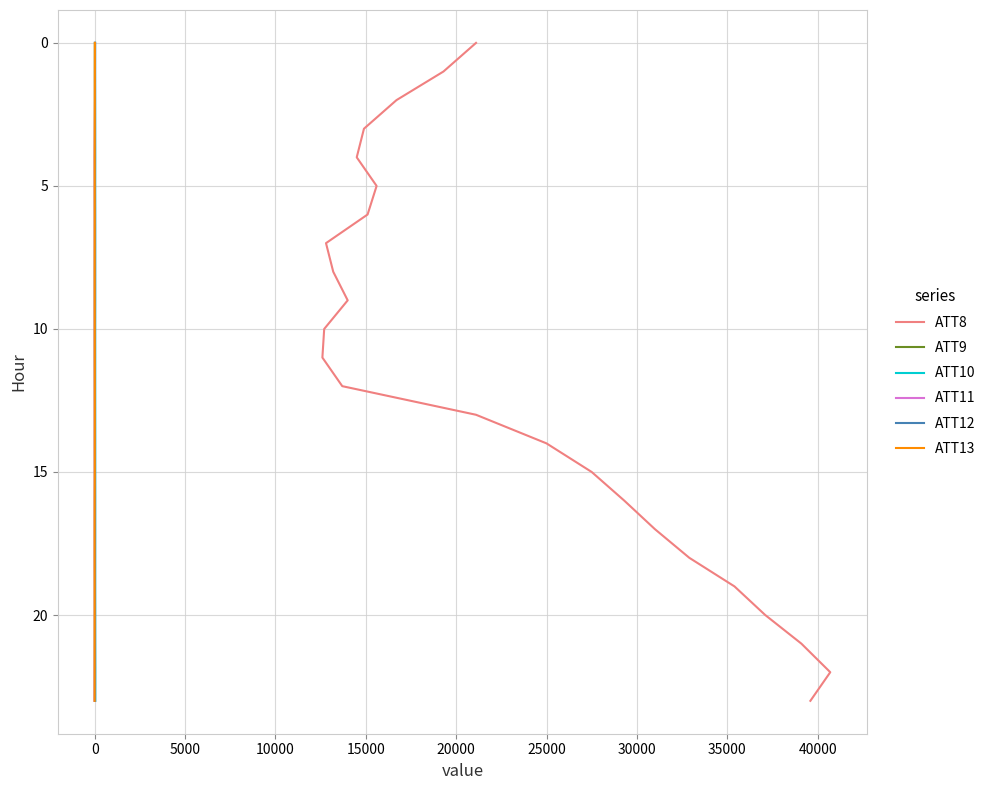

True or false: ATT13 and ATT12 cross at least once.

False